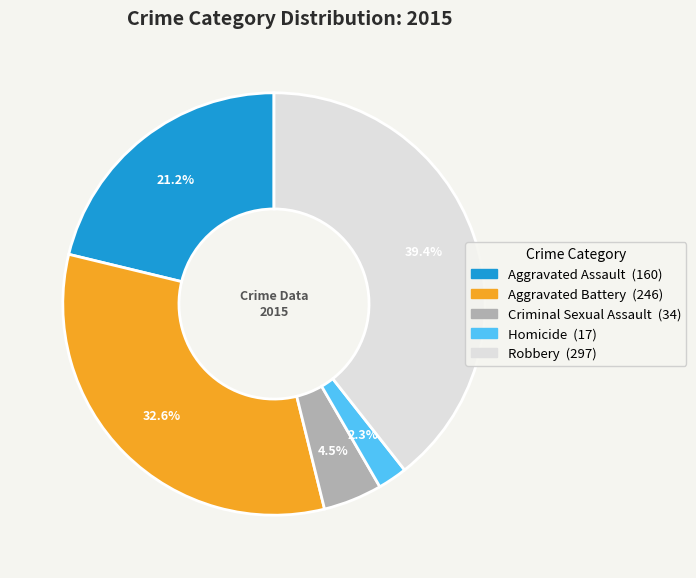

Do Homicide and Criminal Sexual Assault together represent more than half of the pie?

No